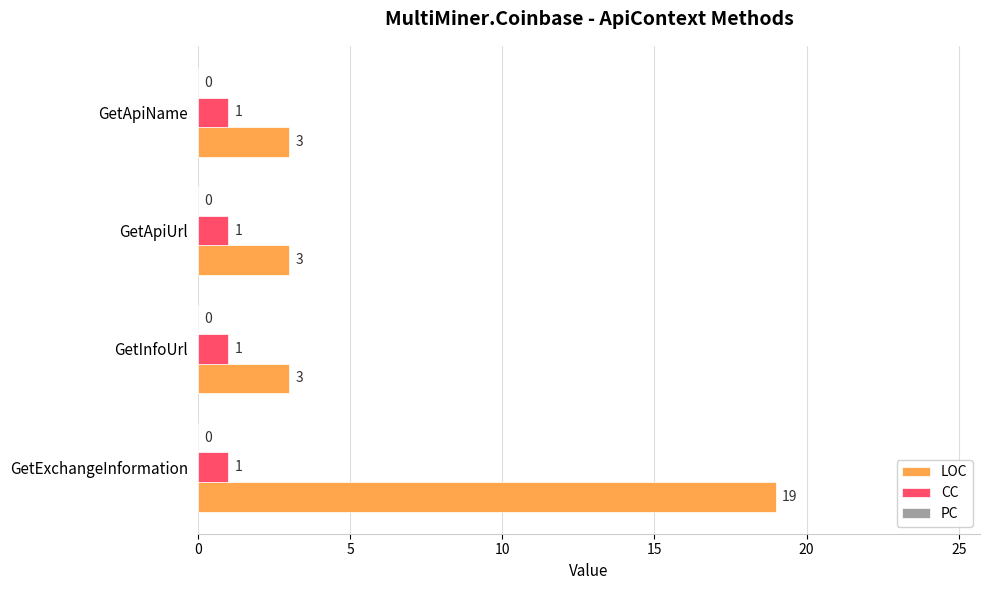

Which series has the widest spread of values?

LOC